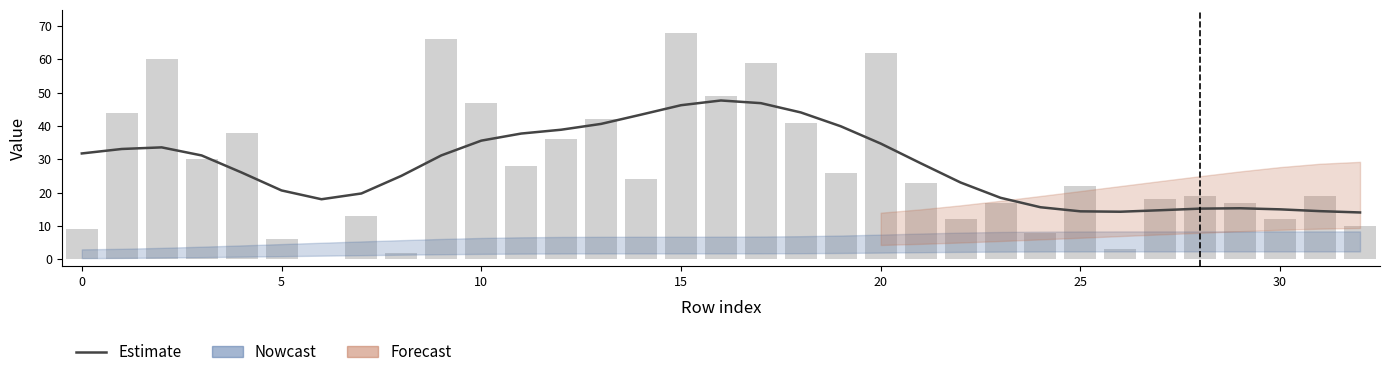

Is the value of Estimate at 20 greater than the value of isite at 27?

Yes